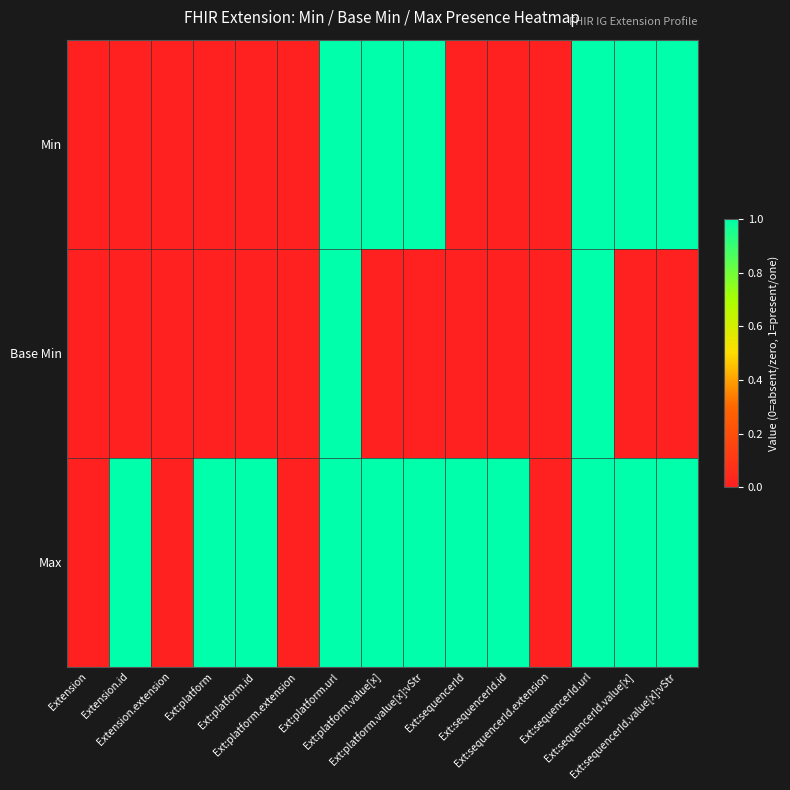

What is the total value across all series at Ext:sequencerId.id?

1